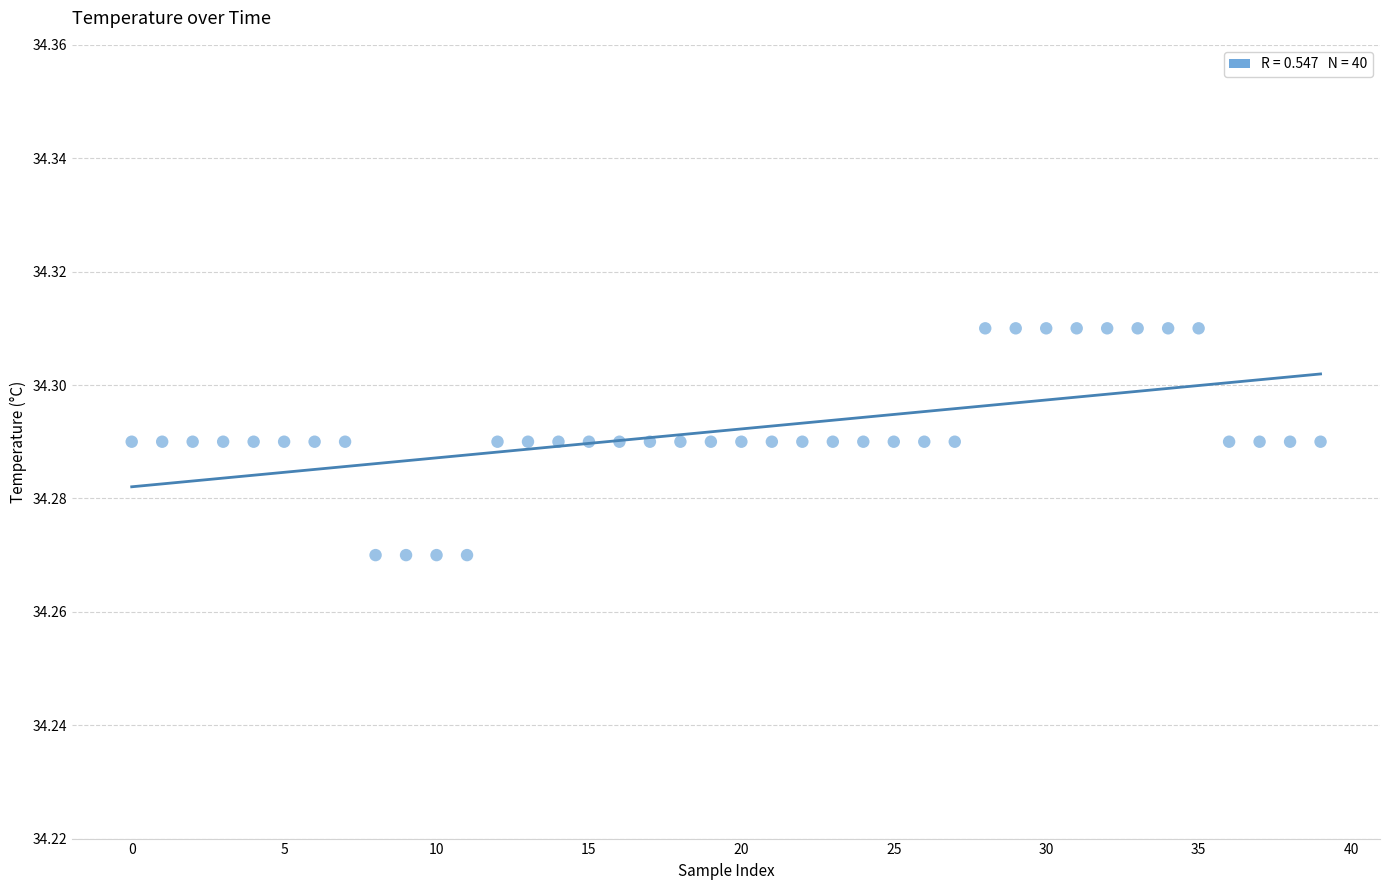

How many points are shown in the scatter plot?

40